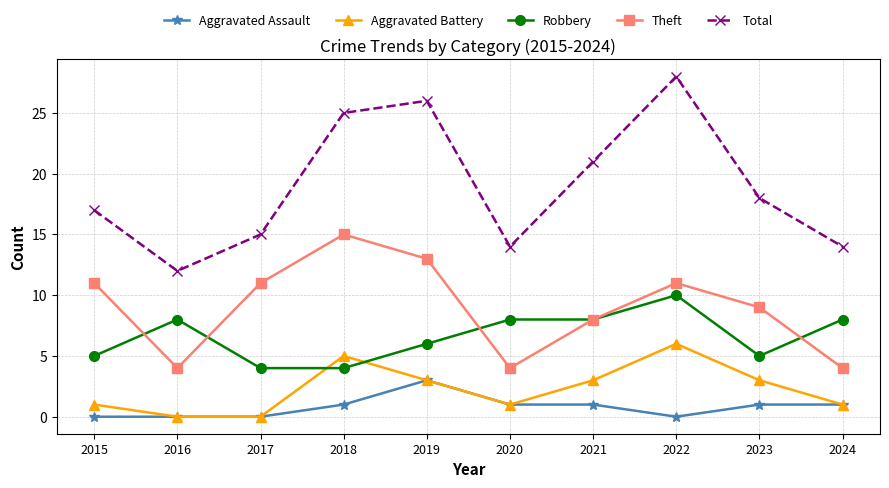

True or false: Total and Aggravated Assault cross at least once.

False